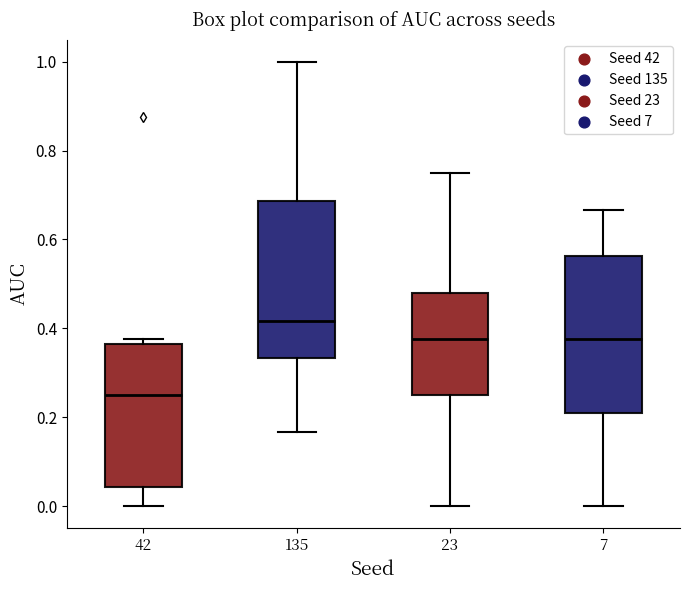

Which box has the highest median line?

135